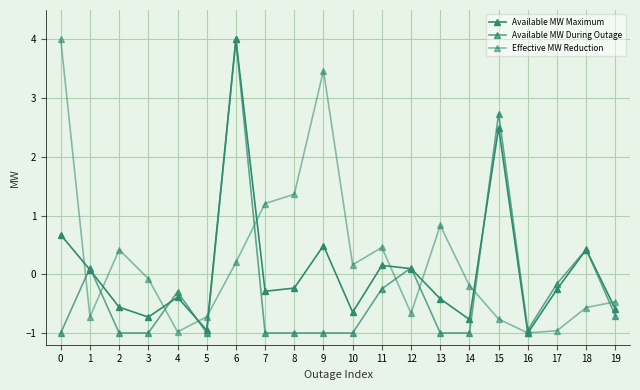

What is the maximum value for Available MW During Outage?

4.0